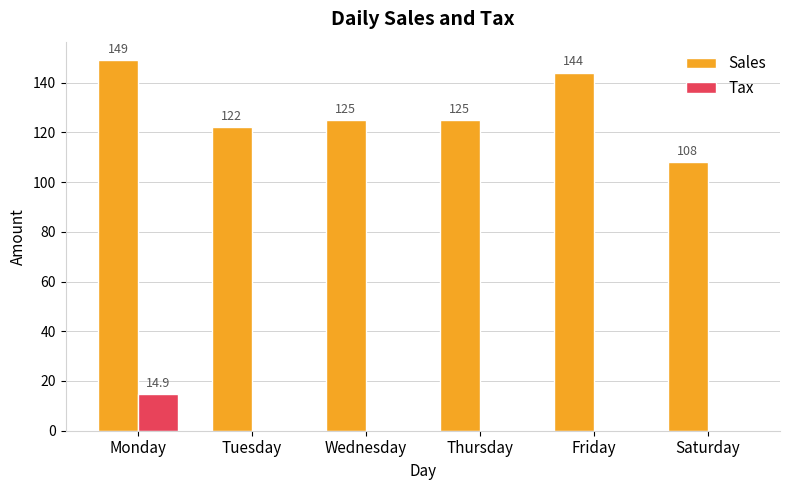

What is the maximum value for Tax?

14.9